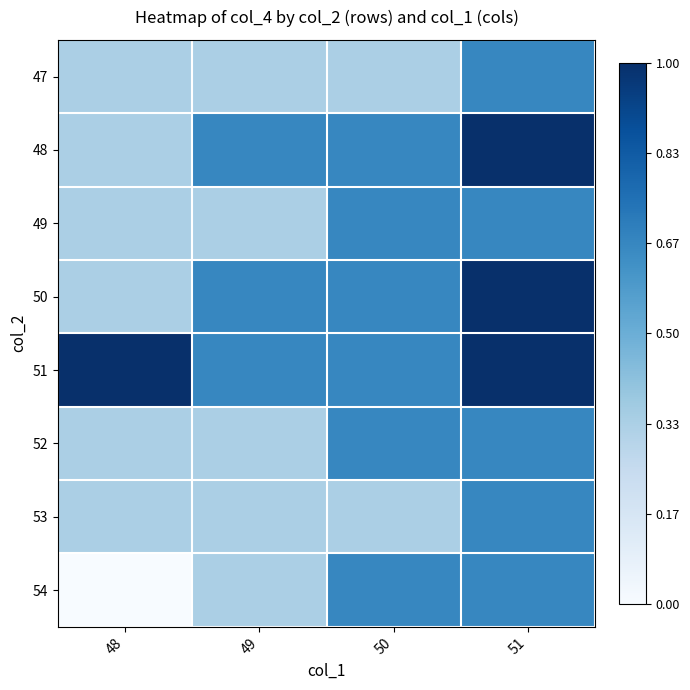

Count the number of data series in this chart.

8